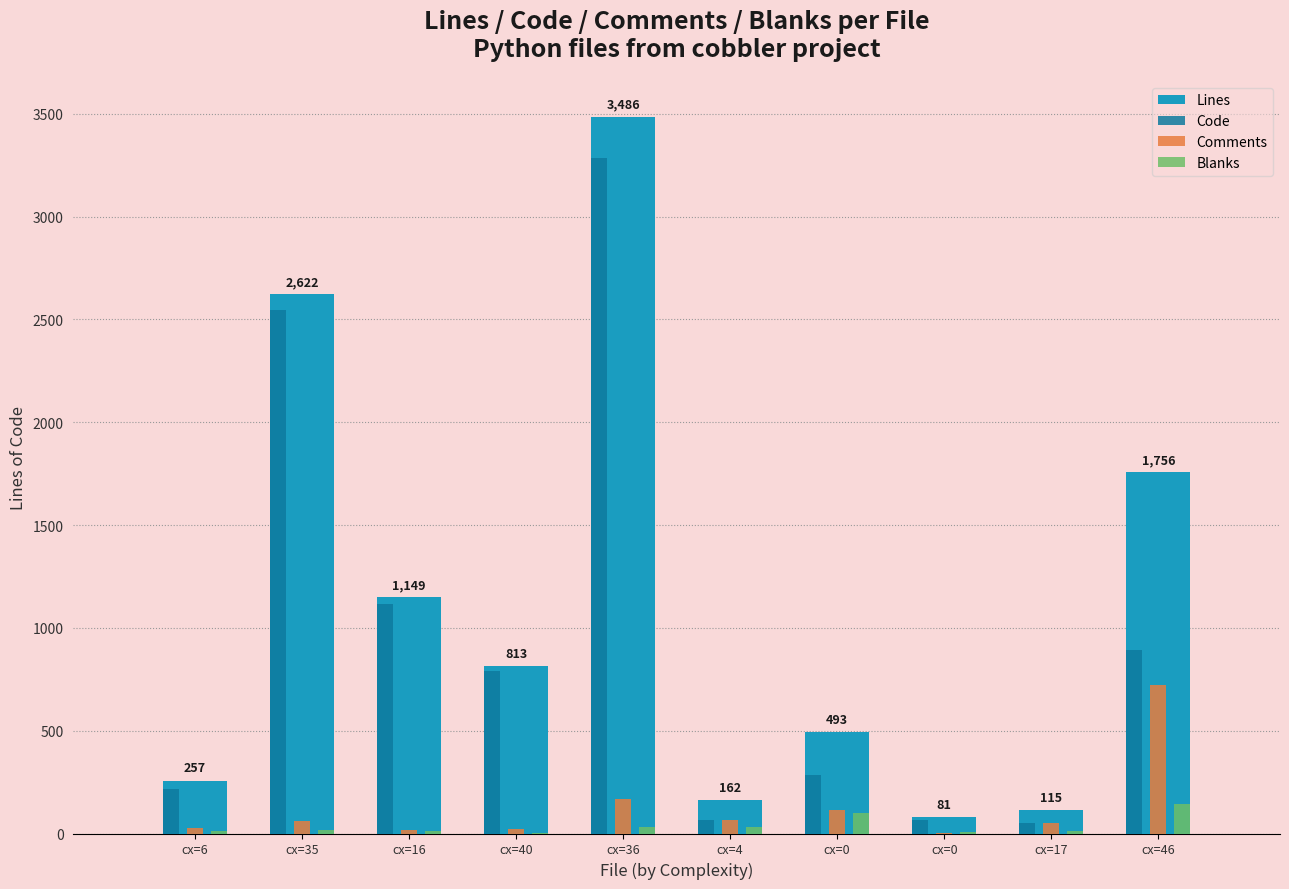

Reading left to right, extract all data points from this chart.

Lines: 257	2622	1149	813	3486	162	493	81	115	1756
Code: 218	2544	1117	789	3283	64	283	68	53	890
Comments: 29	60	19	21	169	67	112	4	51	723
Blanks: 10	18	13	3	34	31	98	9	11	143